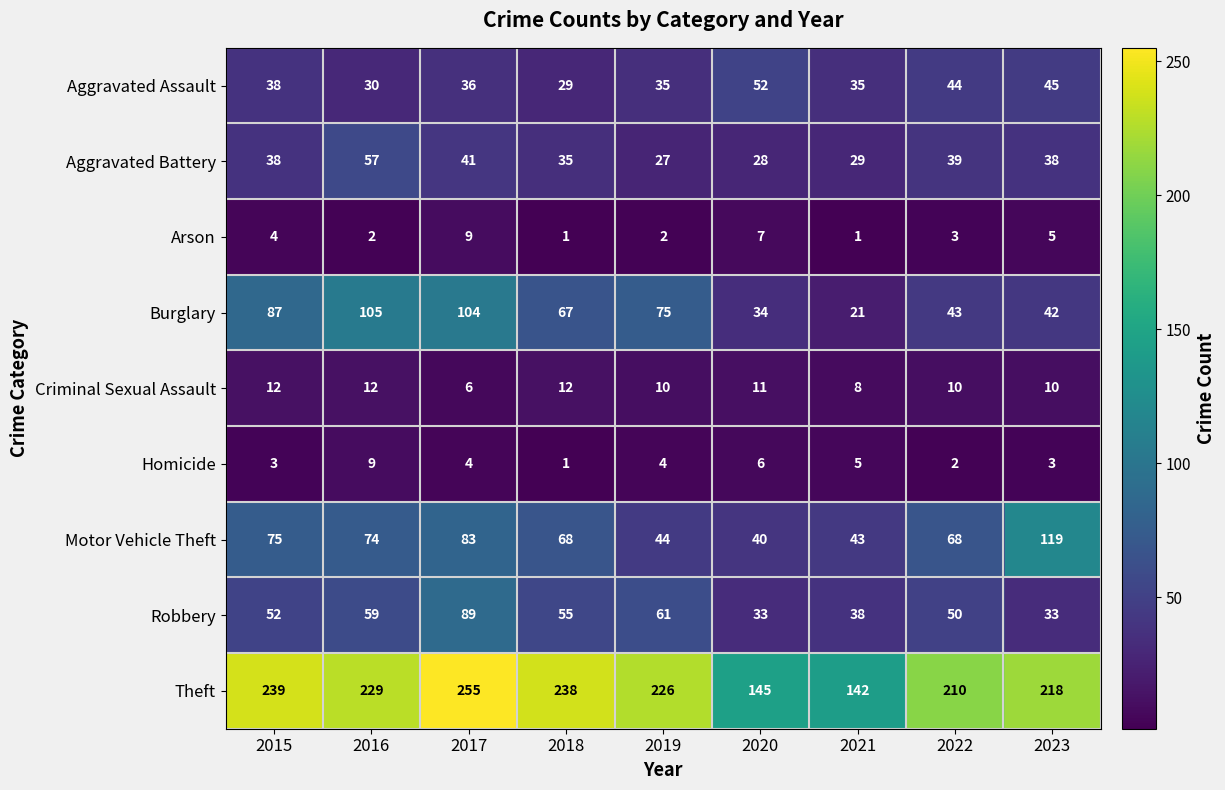

Which label corresponds to the largest value in the chart?

2017